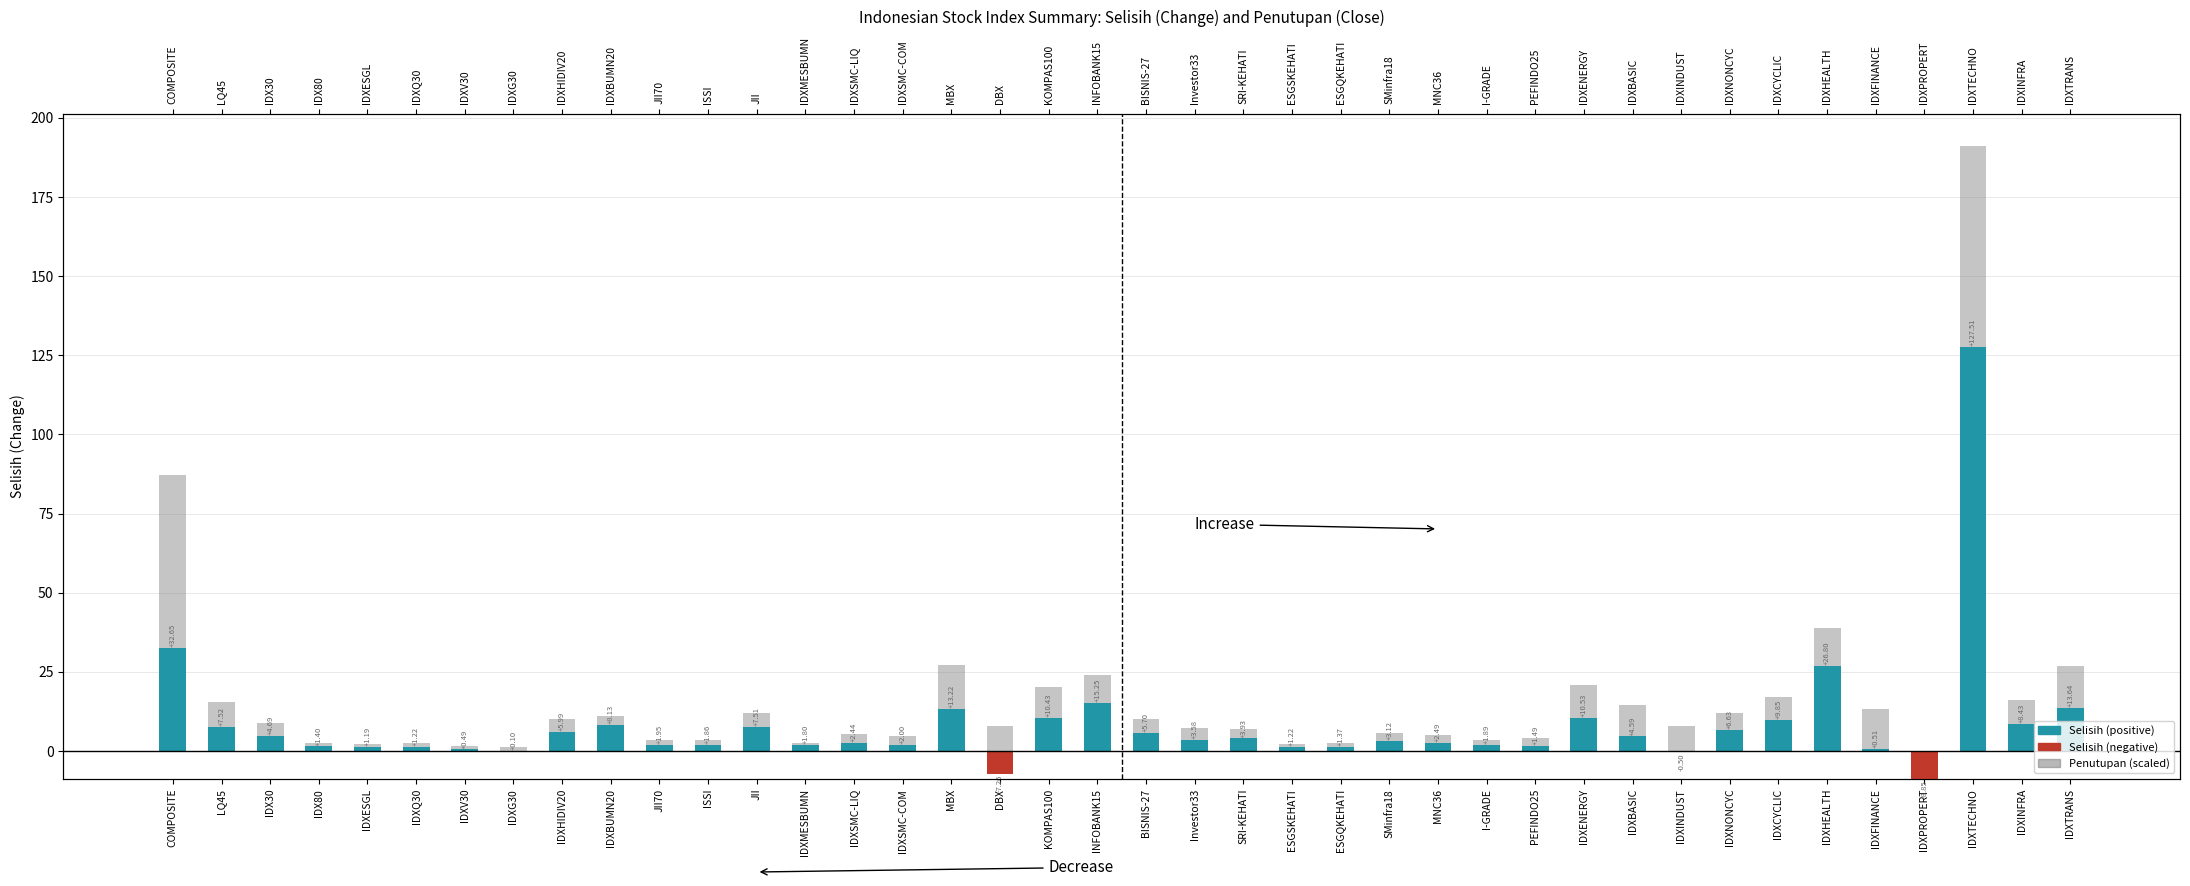

Rank the series by their maximum value, from highest to lowest.

Selisih, Penutupan (scaled)